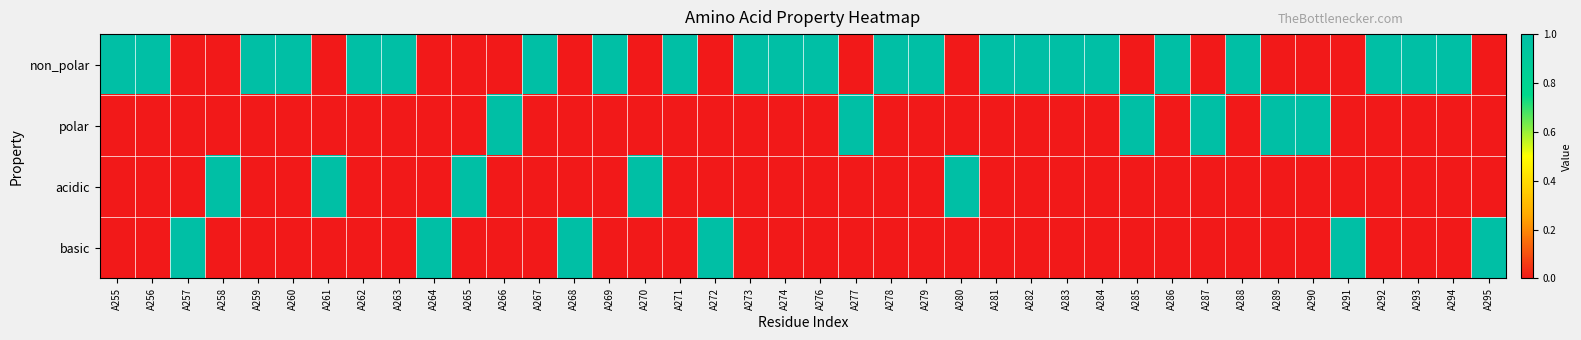

Reading left to right, extract all data points from this chart.

non_polar: A255=1	A256=1	A257=0	A258=0	A259=1	A260=1	A261=0	A262=1	A263=1	A264=0	A265=0	A266=0	A267=1	A268=0	A269=1	A270=0	A271=1	A272=0	A273=1	A274=1	A276=1	A277=0	A278=1	A279=1	A280=0	A281=1	A282=1	A283=1	A284=1	A285=0	A286=1	A287=0	A288=1	A289=0	A290=0	A291=0	A292=1	A293=1	A294=1	A295=0
polar: A255=0	A256=0	A257=0	A258=0	A259=0	A260=0	A261=0	A262=0	A263=0	A264=0	A265=0	A266=1	A267=0	A268=0	A269=0	A270=0	A271=0	A272=0	A273=0	A274=0	A276=0	A277=1	A278=0	A279=0	A280=0	A281=0	A282=0	A283=0	A284=0	A285=1	A286=0	A287=1	A288=0	A289=1	A290=1	A291=0	A292=0	A293=0	A294=0	A295=0
acidic: A255=0	A256=0	A257=0	A258=1	A259=0	A260=0	A261=1	A262=0	A263=0	A264=0	A265=1	A266=0	A267=0	A268=0	A269=0	A270=1	A271=0	A272=0	A273=0	A274=0	A276=0	A277=0	A278=0	A279=0	A280=1	A281=0	A282=0	A283=0	A284=0	A285=0	A286=0	A287=0	A288=0	A289=0	A290=0	A291=0	A292=0	A293=0	A294=0	A295=0
basic: A255=0	A256=0	A257=1	A258=0	A259=0	A260=0	A261=0	A262=0	A263=0	A264=1	A265=0	A266=0	A267=0	A268=1	A269=0	A270=0	A271=0	A272=1	A273=0	A274=0	A276=0	A277=0	A278=0	A279=0	A280=0	A281=0	A282=0	A283=0	A284=0	A285=0	A286=0	A287=0	A288=0	A289=0	A290=0	A291=1	A292=0	A293=0	A294=0	A295=1